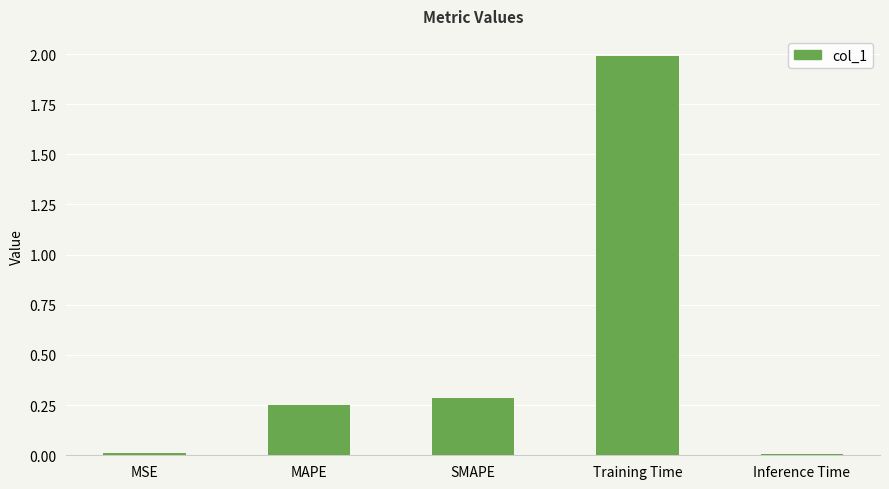

Between SMAPE and Training Time, which is larger?

Training Time